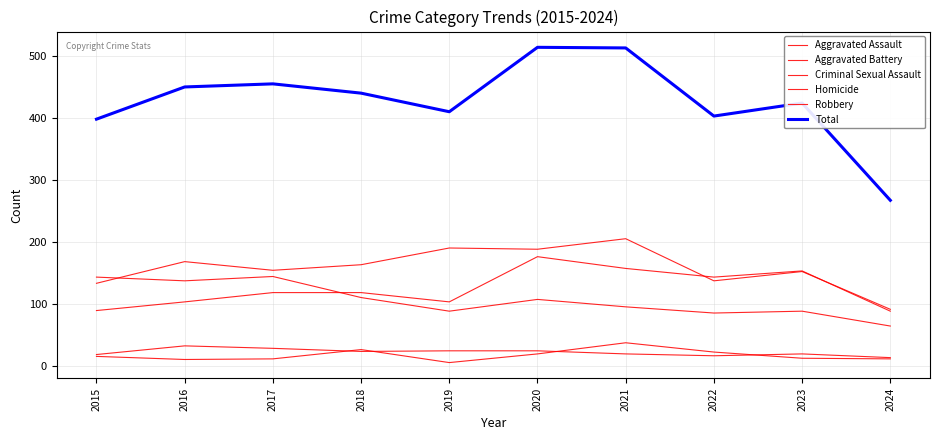

How many lines are shown in the chart?

6